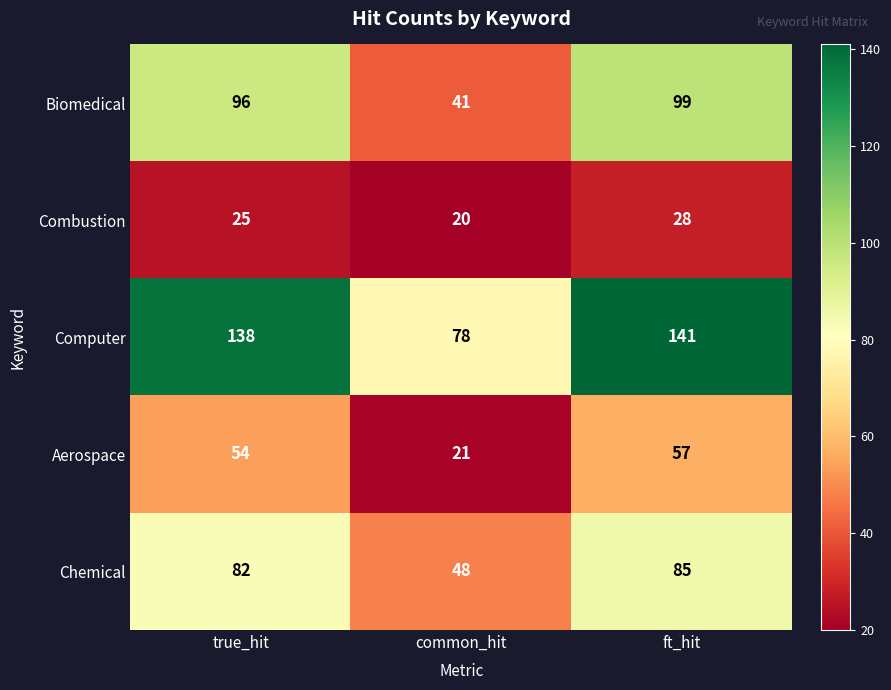

Where is Combustion nearest to the value 24?

true_hit